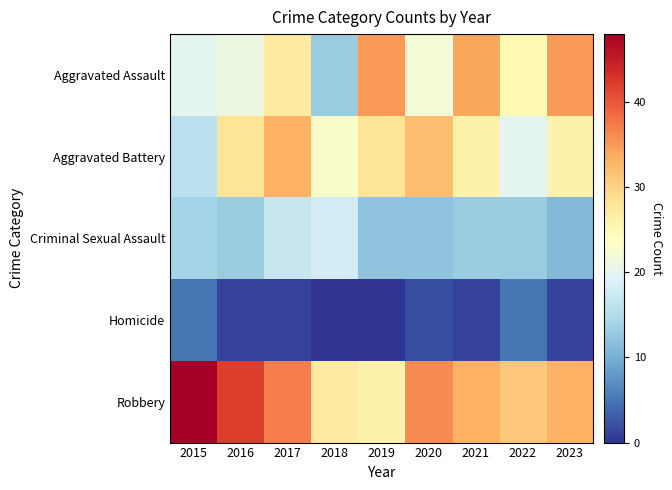

Reading left to right, transcribe all the data shown in this chart.

Aggravated Assault: 2015=20	2016=21	2017=27	2018=13	2019=35	2020=22	2021=34	2022=25	2023=35
Aggravated Battery: 2015=16	2016=28	2017=33	2018=23	2019=28	2020=32	2021=26	2022=20	2023=26
Criminal Sexual Assault: 2015=14	2016=13	2017=17	2018=18	2019=12	2020=12	2021=13	2022=13	2023=11
Homicide: 2015=5	2016=1	2017=1	2018=0	2019=0	2020=2	2021=1	2022=5	2023=1
Robbery: 2015=48	2016=42	2017=37	2018=27	2019=26	2020=36	2021=33	2022=31	2023=33